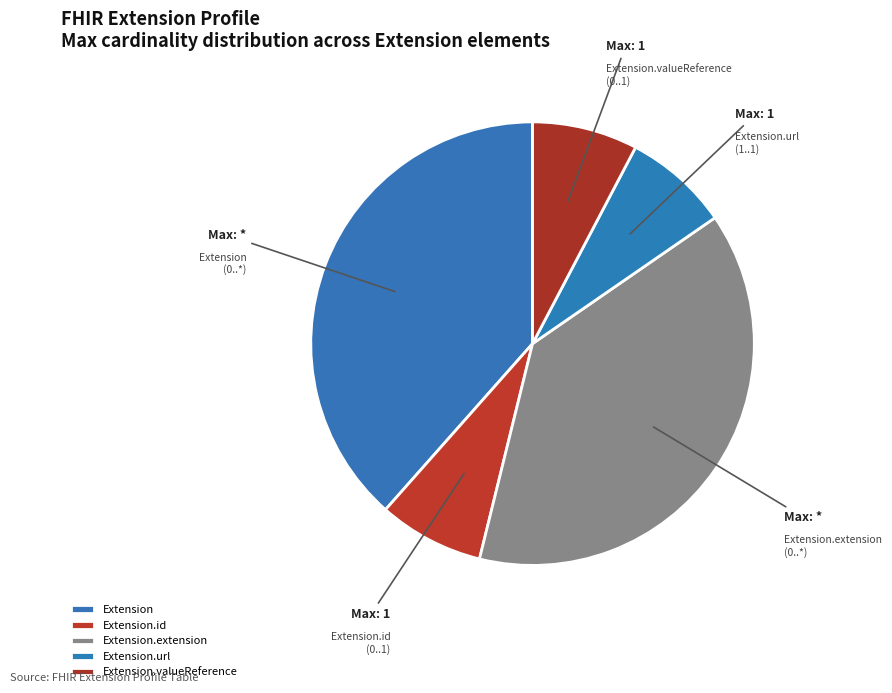

How many slices are in this pie chart?

5